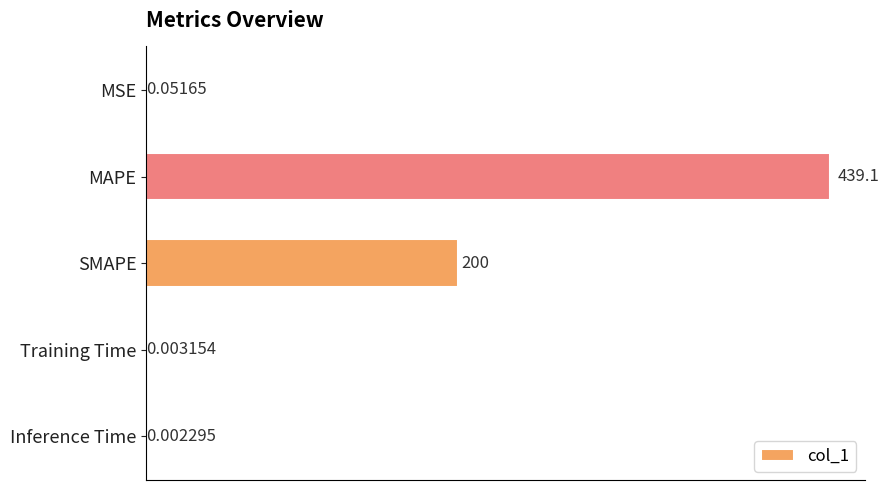

Which has a higher value, Inference Time or MSE?

MSE